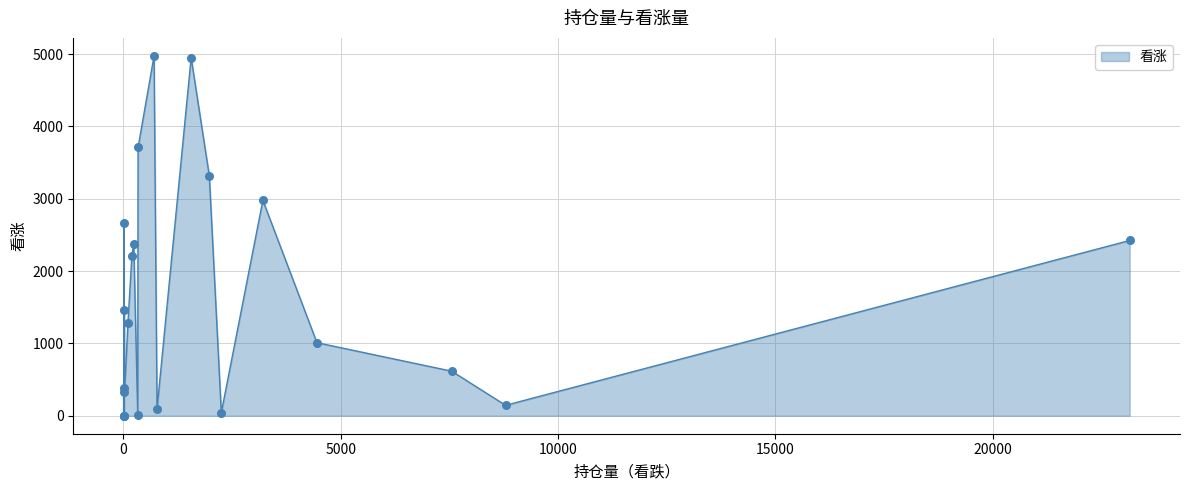

What is the difference between the maximum and minimum values?

4975